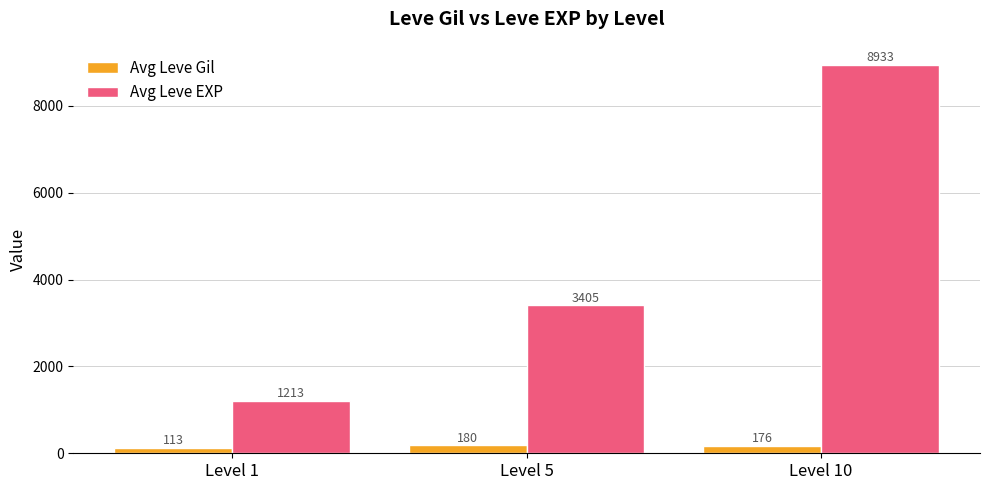

What is the smallest value displayed?

113.3